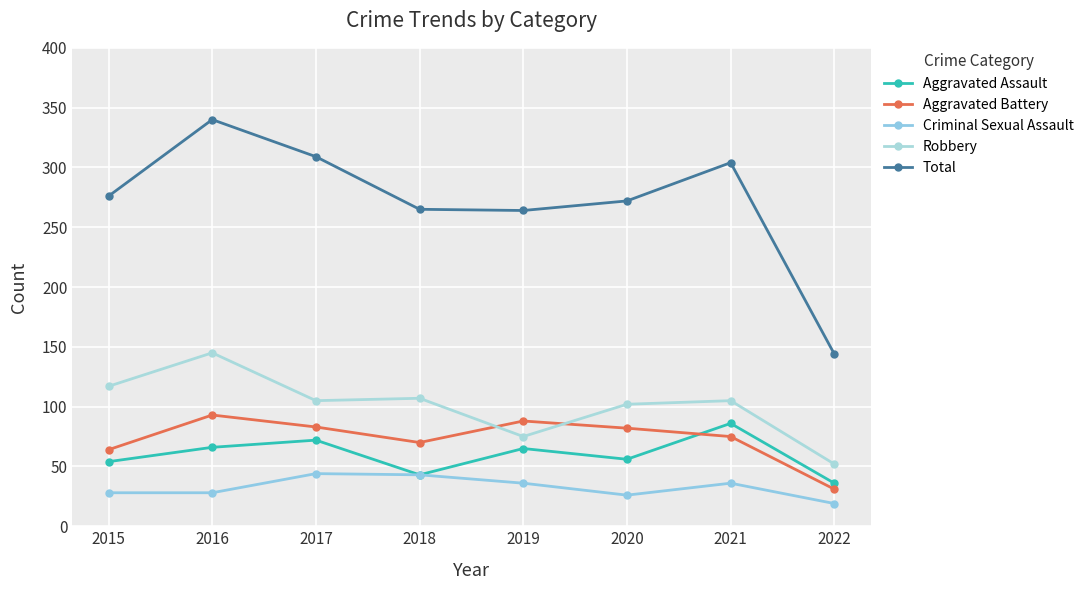

True or false: Robbery has a value of 102 at 2020.

True